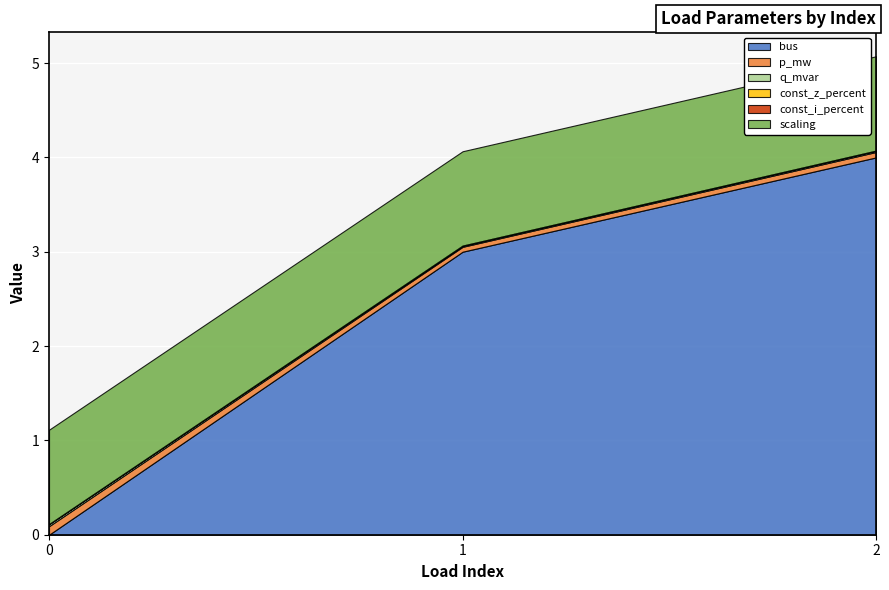

Reading left to right, what are all the values shown in this chart?

bus: 0=0.0	1=3.0	2=4.0
p_mw: 0=0.1	1=0.1	2=0.1
q_mvar: 0=0.0	1=0.0	2=0.0
const_z_percent: 0=0.0	1=0.0	2=0.0
const_i_percent: 0=0.0	1=0.0	2=0.0
scaling: 0=1.0	1=1.0	2=1.0